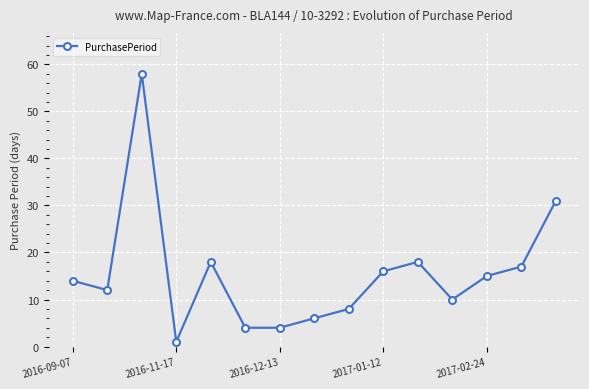

What is the maximum value shown in the chart?

58